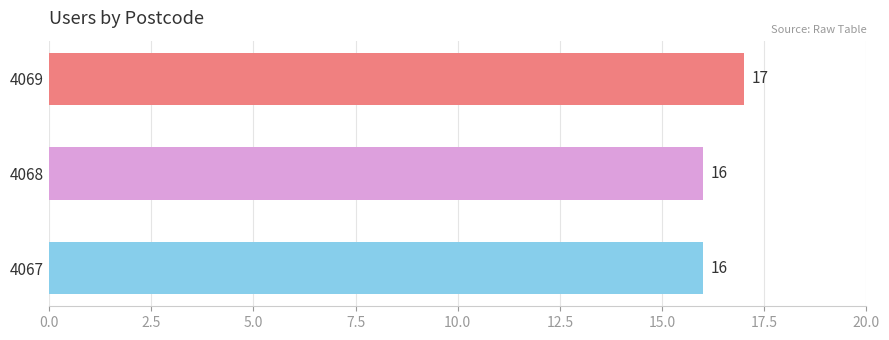

What is the difference between the maximum and minimum values?

1